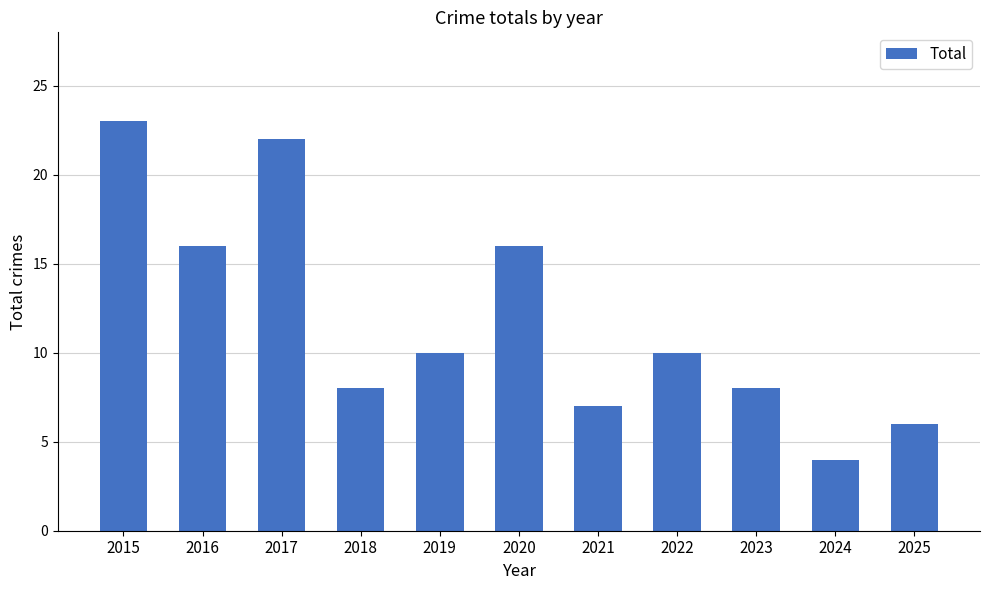

What is the value of the 9th bar from the left?

8